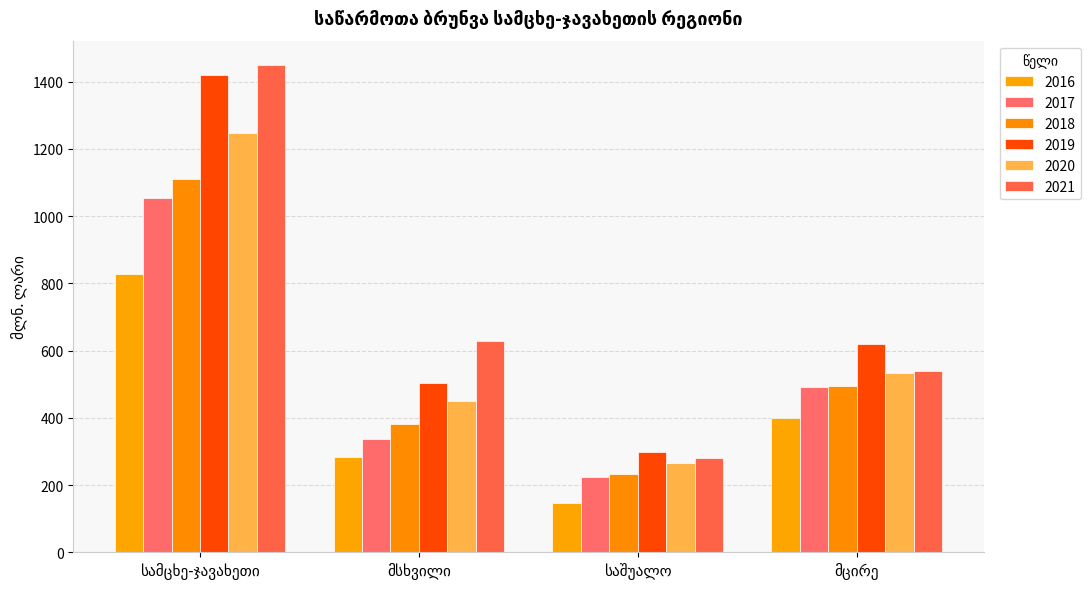

List the series in order of their peak value, highest first.

2021, 2019, 2020, 2018, 2017, 2016